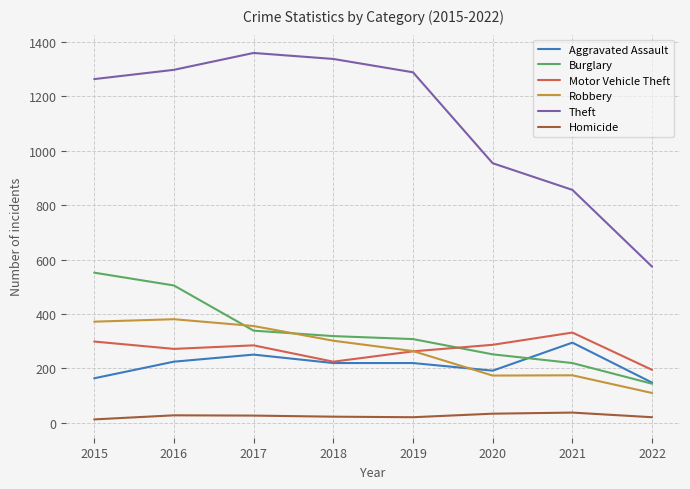

What is the lowest value of the Robbery series?

110